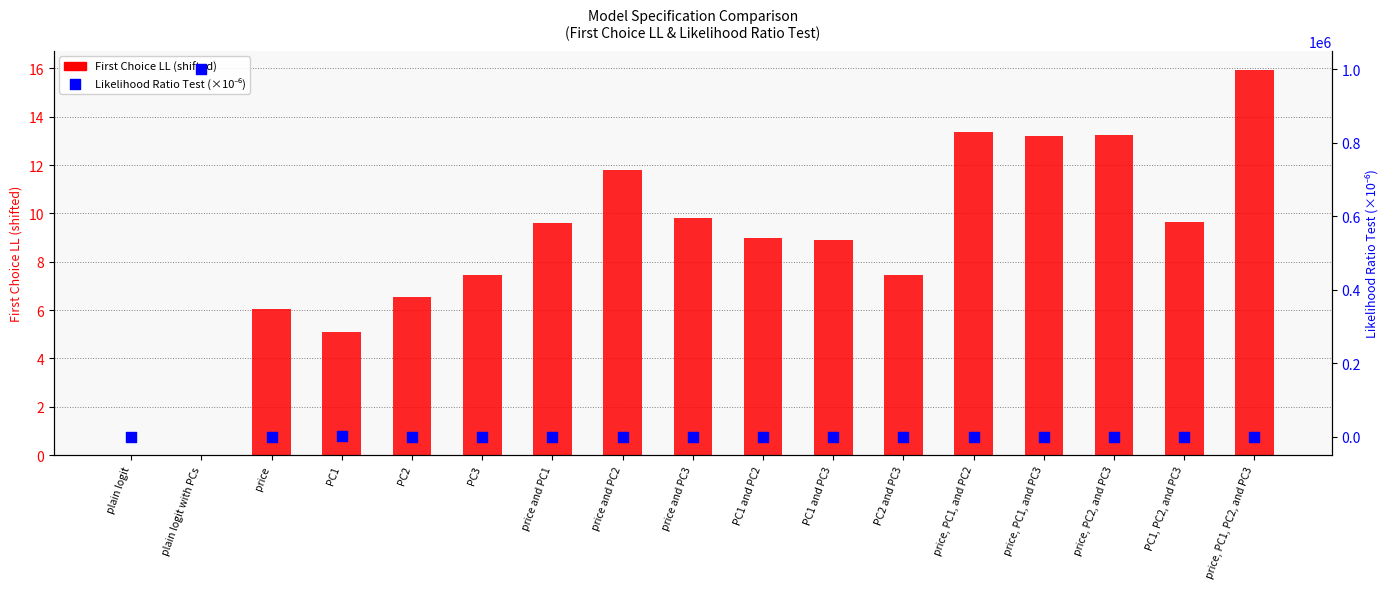

Is the value of First Choice LL (shifted) at PC3 greater than the value of Likelihood Ratio Test (×10⁻⁶) at price, PC1, and PC3?

Yes